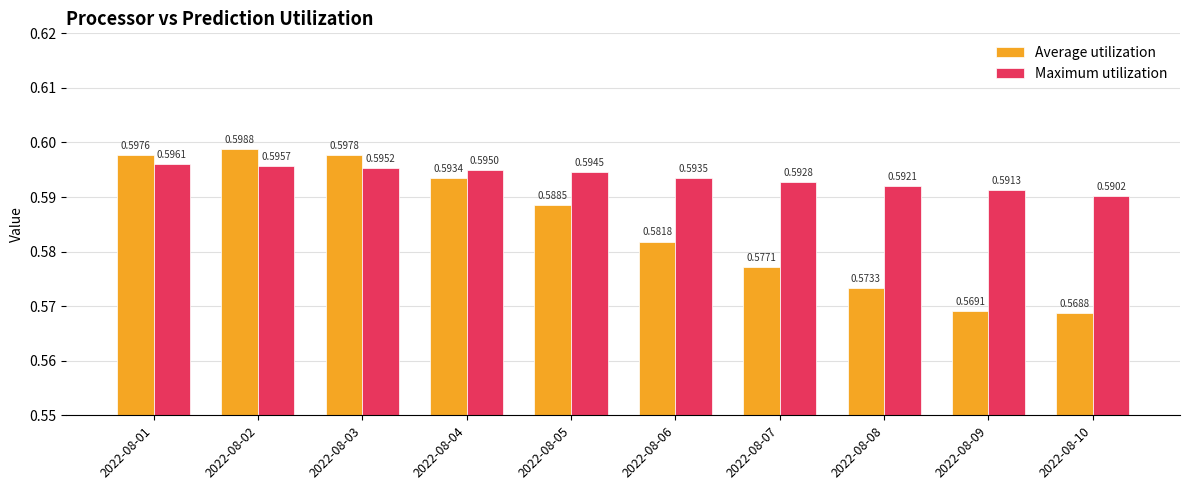

What is the sum of all Maximum utilization values?

5.9